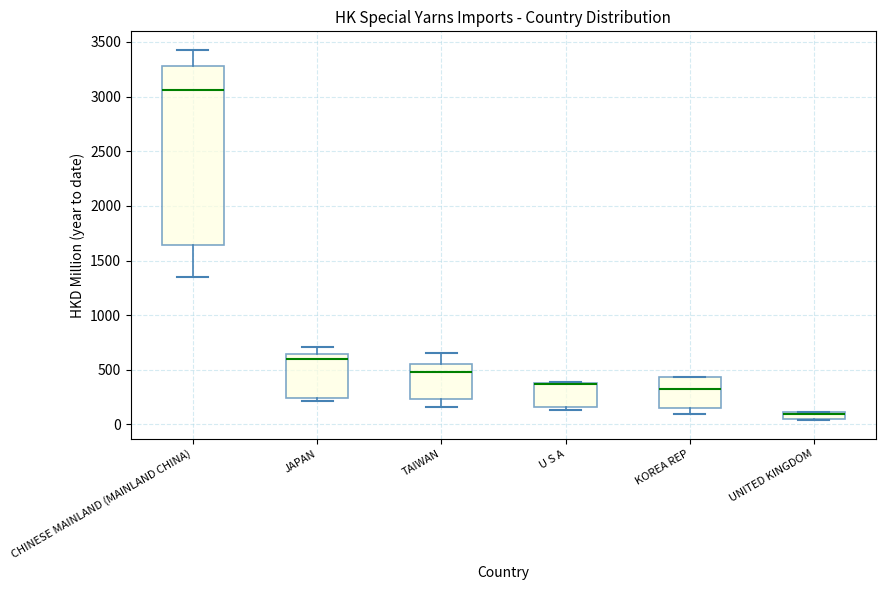

Where is the lower edge of the box for U S A on the y-axis? The values are not printed on the chart, so give them approximately, as read against the axis.

150